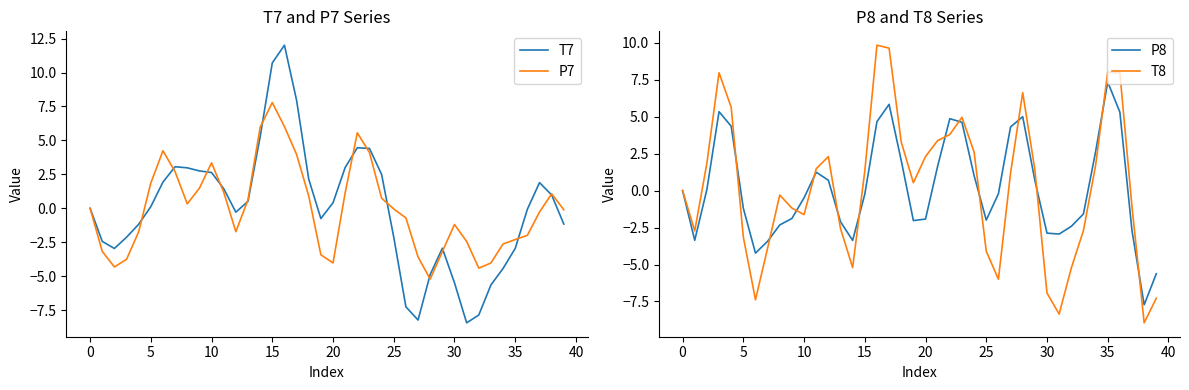

Reading left to right, what are all the values shown in this chart?

T7: 0.0	-2.4	-3.0	-2.1	-1.2	0.1	1.9	3.1	3.0	2.8	2.6	1.4	-0.3	0.5	5.3	10.7	12.0	8.0	2.1	-0.8	0.4	3.0	4.5	4.4	2.5	-2.1	-7.3	-8.2	-4.9	-2.9	-5.5	-8.4	-7.9	-5.6	-4.4	-3.0	-0.1	1.9	1.0	-1.2
P7: -0.0	-3.2	-4.3	-3.8	-1.7	1.9	4.2	2.7	0.3	1.5	3.3	1.2	-1.7	0.6	6.0	7.8	6.0	4.0	0.9	-3.4	-4.0	1.1	5.6	4.1	0.7	-0.0	-0.7	-3.6	-5.2	-3.2	-1.2	-2.4	-4.4	-4.0	-2.6	-2.3	-2.0	-0.3	1.1	-0.1
P8: -0.0	-3.4	0.1	5.3	4.4	-1.2	-4.2	-3.4	-2.3	-1.9	-0.5	1.2	0.7	-2.1	-3.4	-0.2	4.7	5.8	2.0	-2.0	-1.9	1.7	4.9	4.6	1.0	-2.0	-0.2	4.3	5.0	0.7	-2.9	-2.9	-2.4	-1.6	2.6	7.3	5.3	-2.7	-7.7	-5.6
T8: 0.0	-2.7	1.9	8.0	5.6	-3.1	-7.4	-3.9	-0.3	-1.2	-1.6	1.5	2.3	-2.6	-5.2	1.3	9.8	9.6	3.3	0.5	2.3	3.4	3.8	5.0	2.6	-4.1	-6.0	1.2	6.6	1.4	-6.9	-8.4	-5.2	-2.7	1.7	8.0	8.0	-1.1	-8.9	-7.3